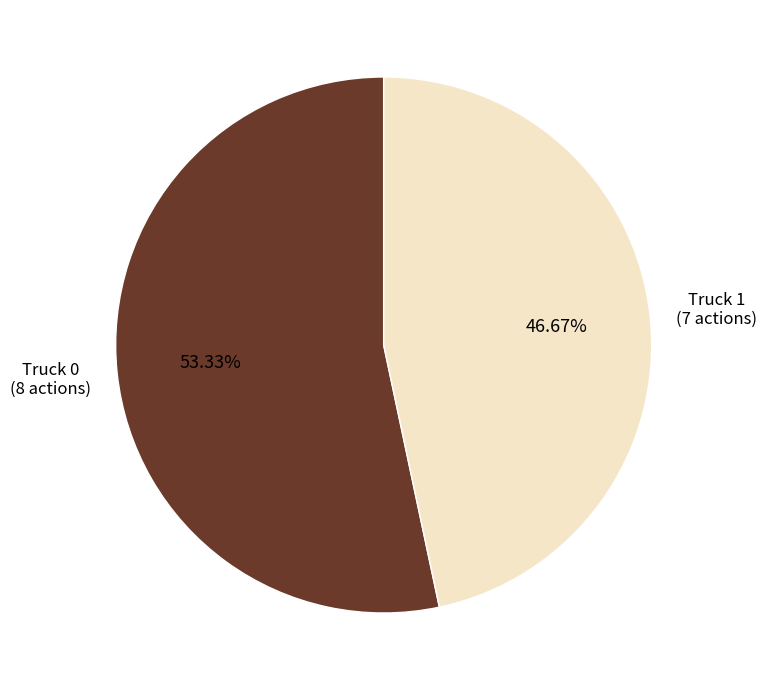

How many segments does this pie chart have?

2